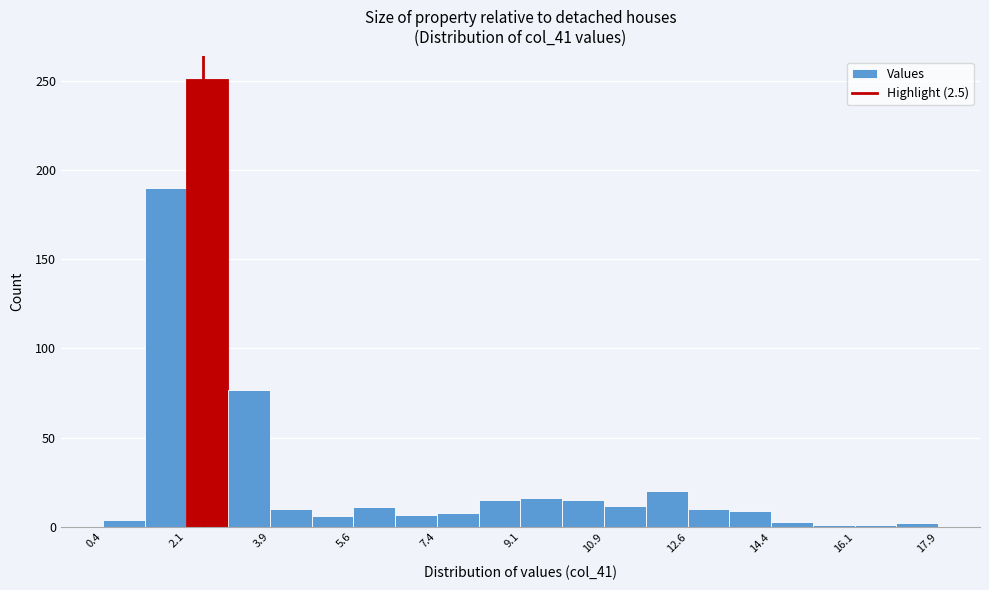

Reading left to right, transcribe this chart: for each bar, give the range it covers on the x-axis and its height. Neither the bar edges nor the heights are printed on the chart, so give them approximately, as read against the axes.

0.4 to 1.2: under 5
1.2 to 2.2: 190
2.2 to 3.0: 250
3.0 to 3.8: 75
3.8 to 4.8: 10
4.8 to 5.6: 5
5.6 to 6.6: 10
6.6 to 7.4: 5
7.4 to 8.2: 10
8.2 to 9.2: 15
9.2 to 10.0: 15
10.0 to 10.8: 15
10.8 to 11.8: 10
11.8 to 12.6: 20
12.6 to 13.6: 10
13.6 to 14.4: 10
14.4 to 15.2: under 5
15.2 to 16.2: under 5
16.2 to 17.0: under 5
17.0 to 18.0: under 5